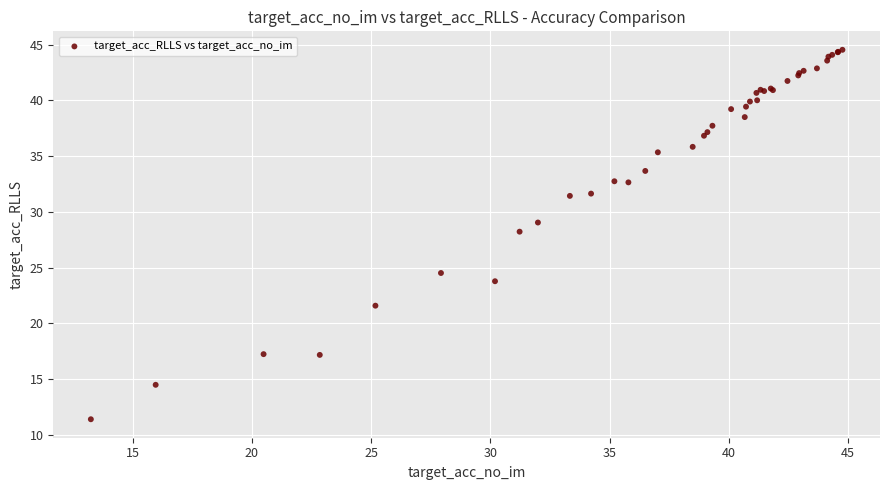

What Y value in the scatter plot is closest to 27?

28.2